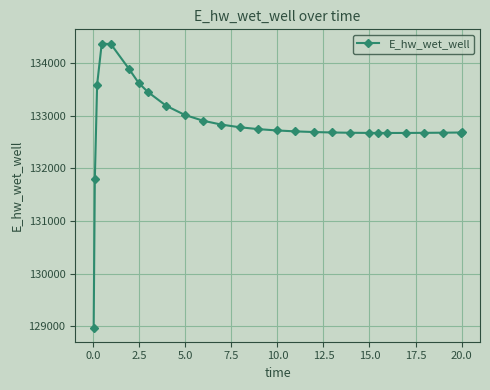

What is the value of the 24th point from the left?

132675.7